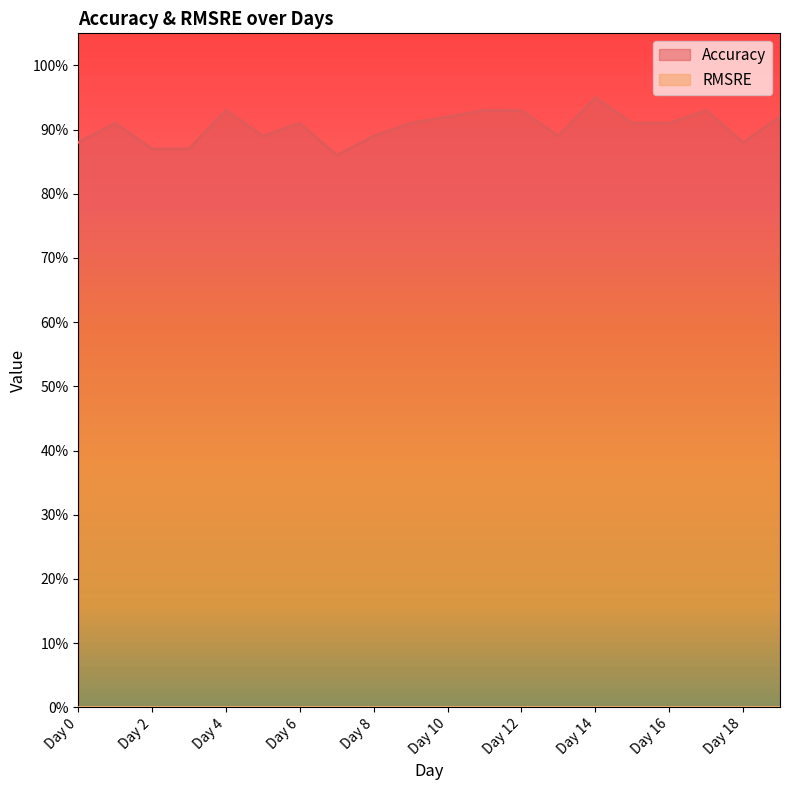

Between Day 5 and Day 8, which is larger?

Day 5